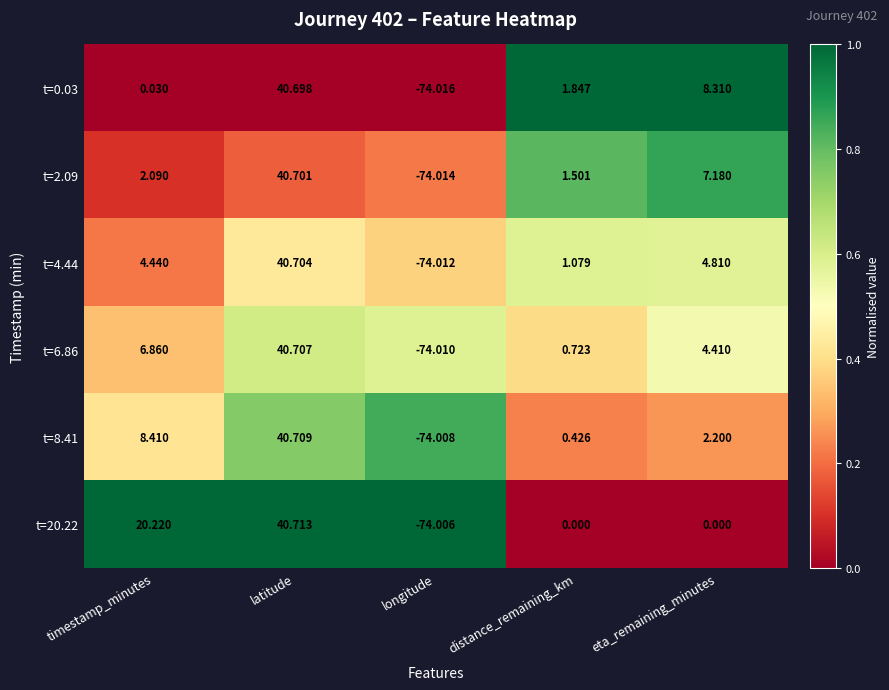

Which series has the largest total across all categories?

t=20.22